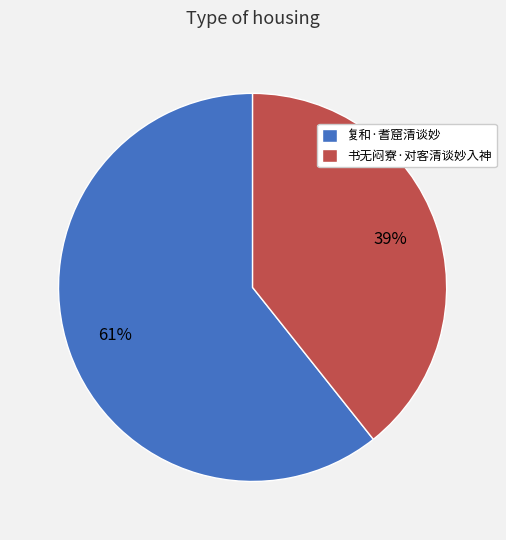

Is the sum of 书无闷寮·对客清谈妙入神 and 复和·耆窟清谈妙 greater than half?

Yes